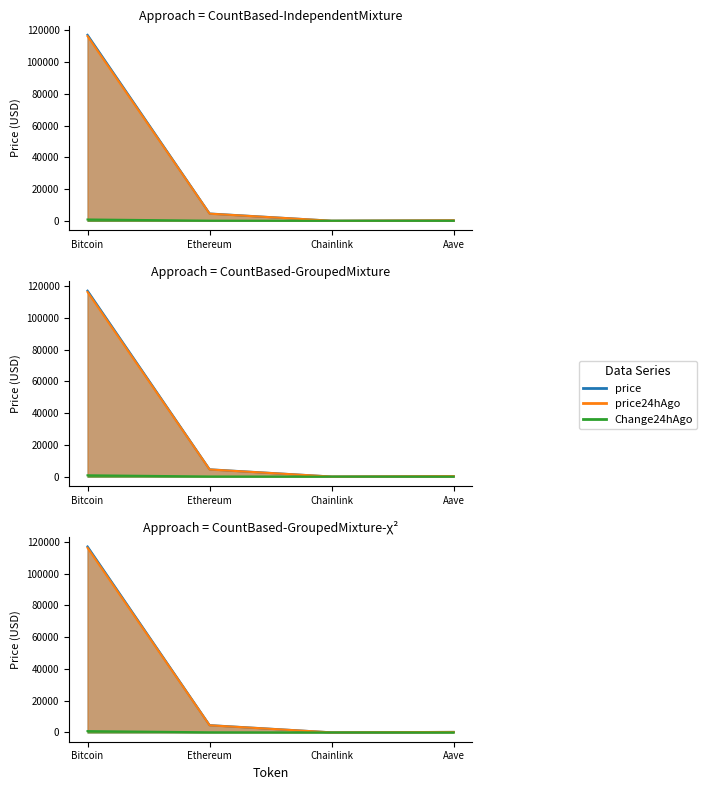

How many data points in Change24hAgo are above 81?

2